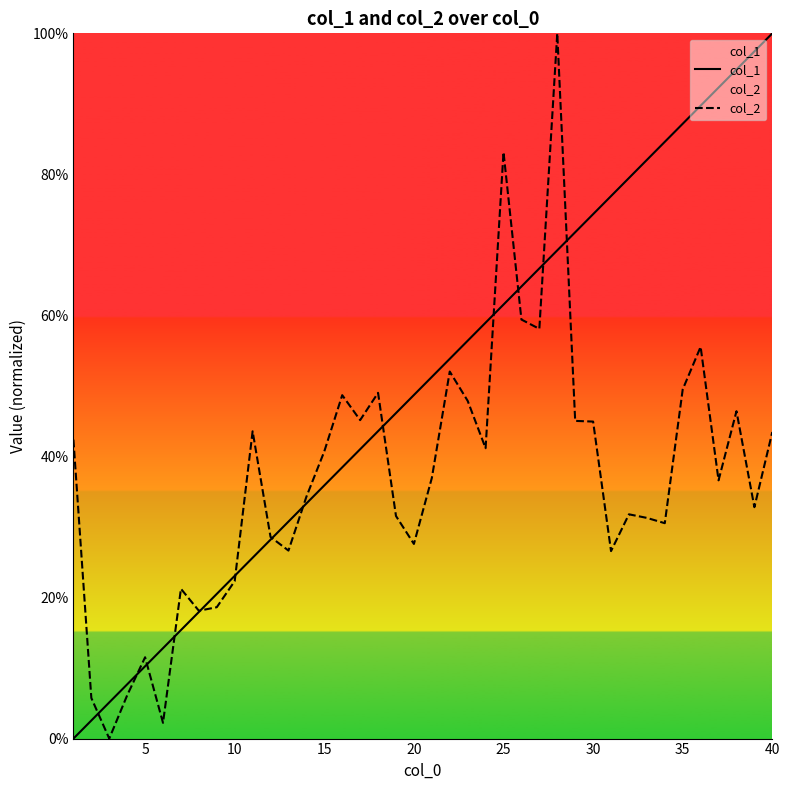

True or false: col_2 has a value of 0.1 at 5.

False